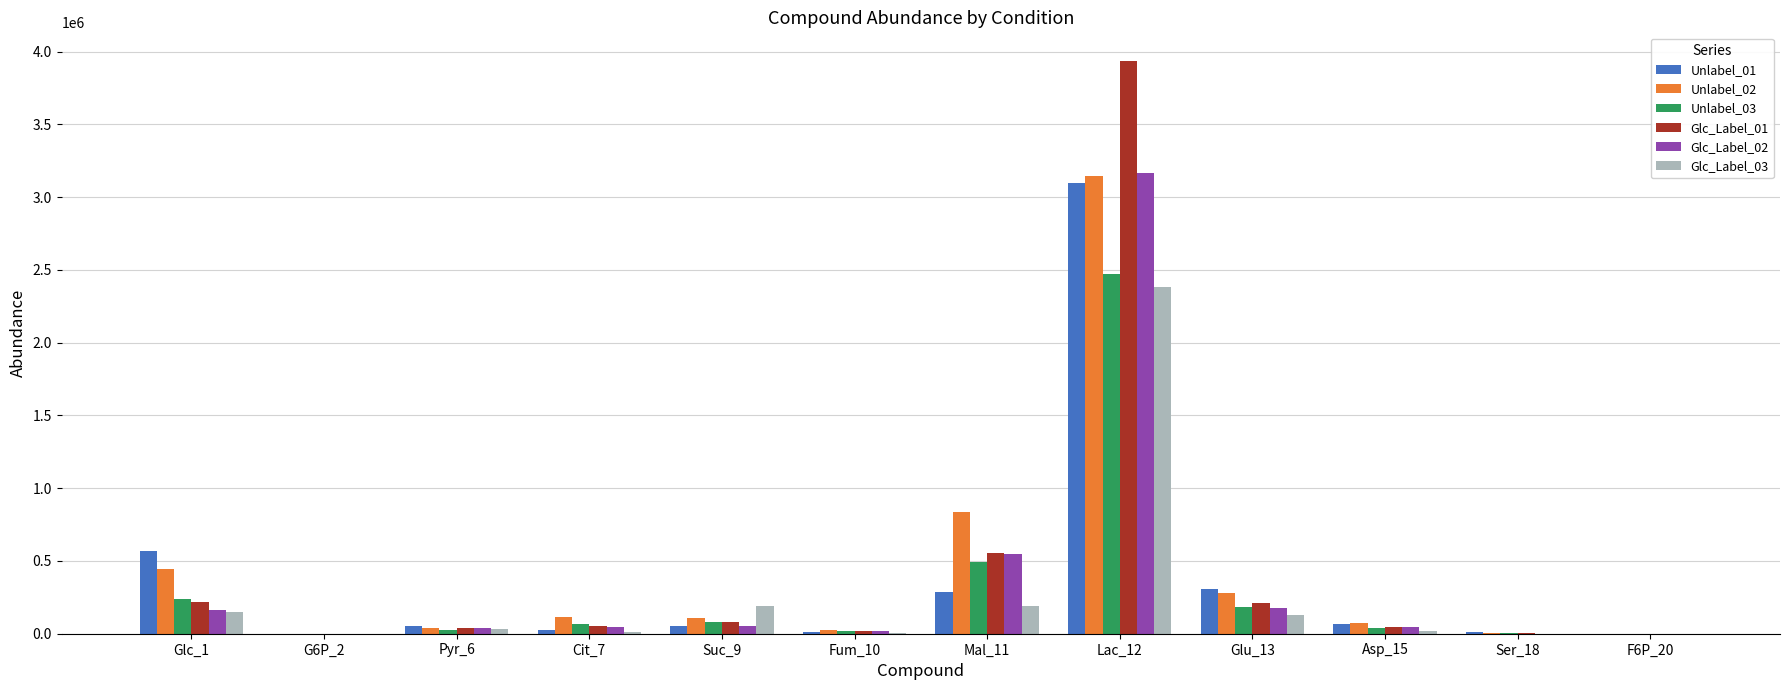

The value of Glc_Label_02 at Lac_12 is 3167986.6. True or false?

True